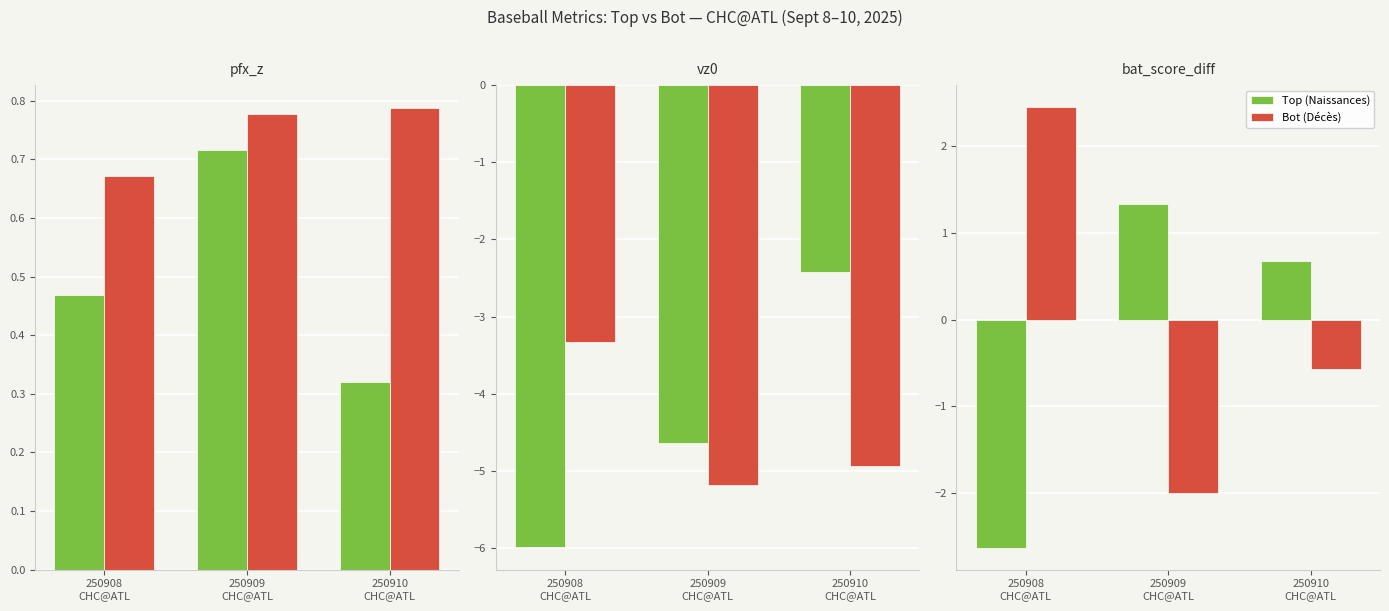

What are all the series names shown in the legend?

Top, Bot